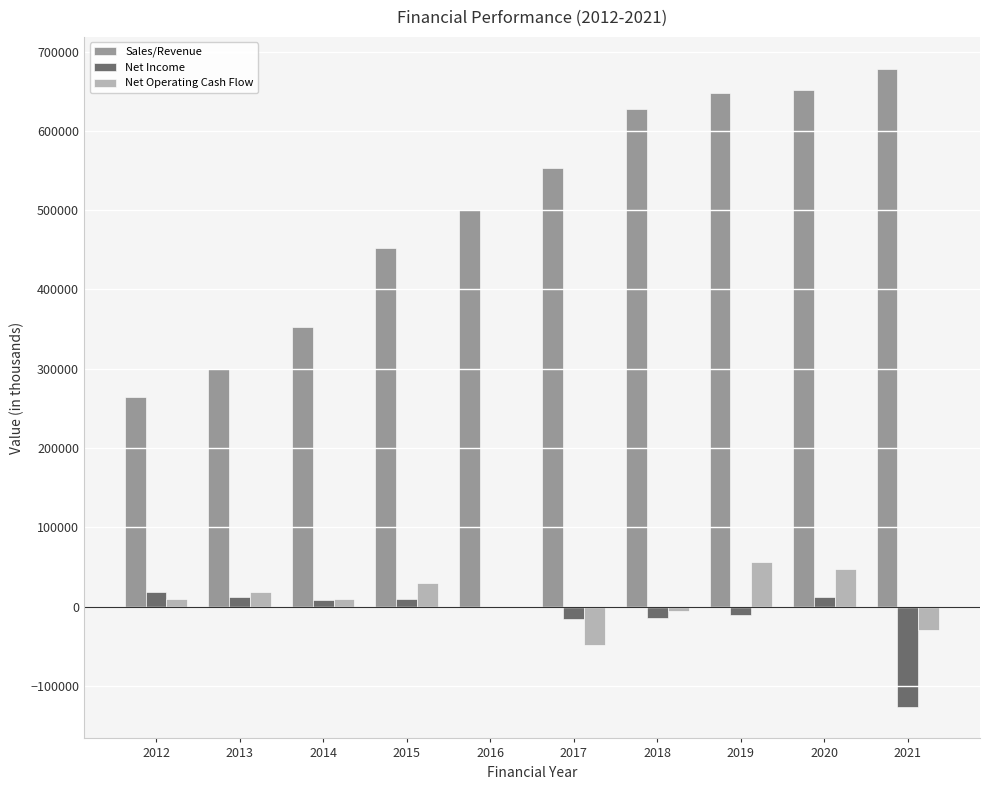

Is it true that Sales/Revenue equals 1025570.4 at 2019?

False